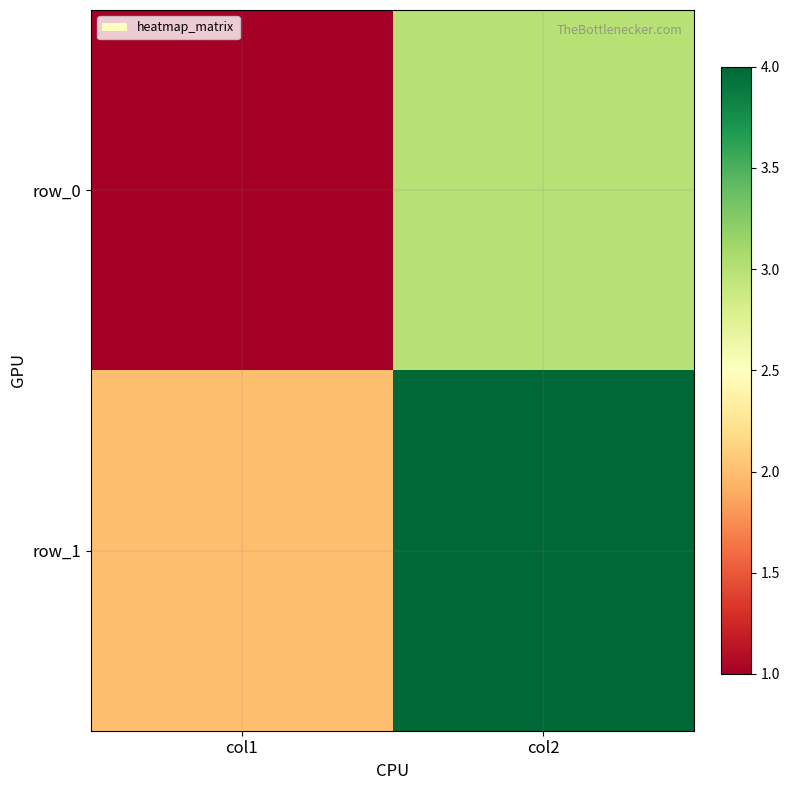

What is the sum of the row_1 values at col2 and col1?

6